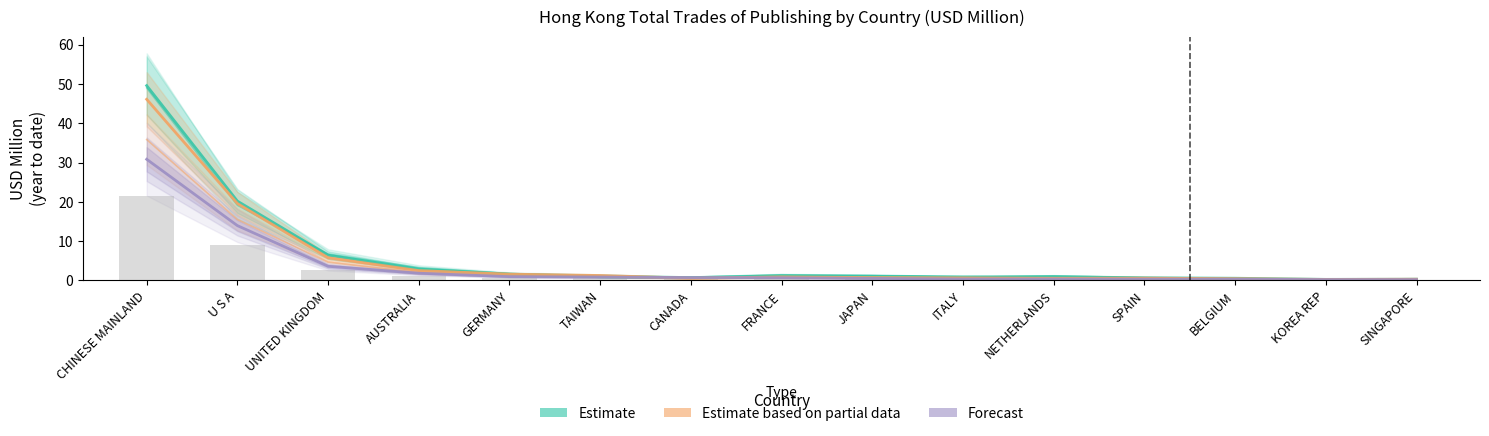

What are all the series names shown in the legend?

Estimate, Estimate based on partial data, Forecast